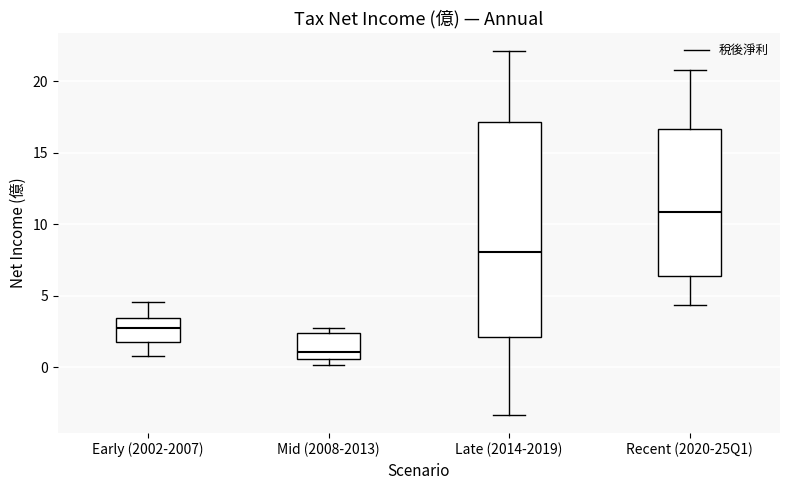

Reading left to right, read every box against the y-axis: the position of its median line, the range the box covers, and the ends of its whiskers. The values are not printed on the chart, so give them approximately, as read against the axis.

Early (2002-2007): median 2.5, box 2.0 to 3.5, whiskers 1.0 to 4.5
Mid (2008-2013): median 1.0, box 0.5 to 2.5, whiskers 0.0 to 3.0
Late (2014-2019): median 8.0, box 2.0 to 17.0, whiskers -3.5 to 22.0
Recent (2020-25Q1): median 11.0, box 6.5 to 16.5, whiskers 4.5 to 21.0